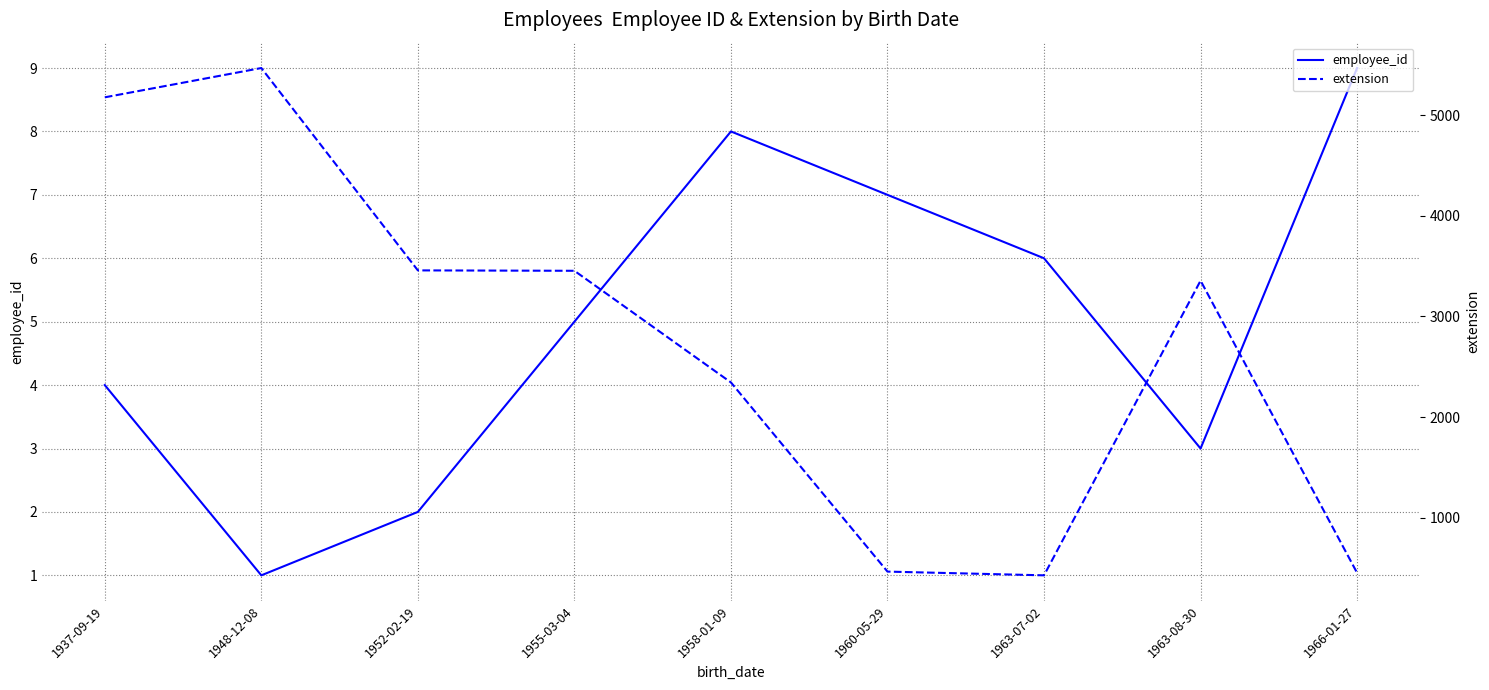

List the series in order of their overall mean, highest first.

extension, employee_id